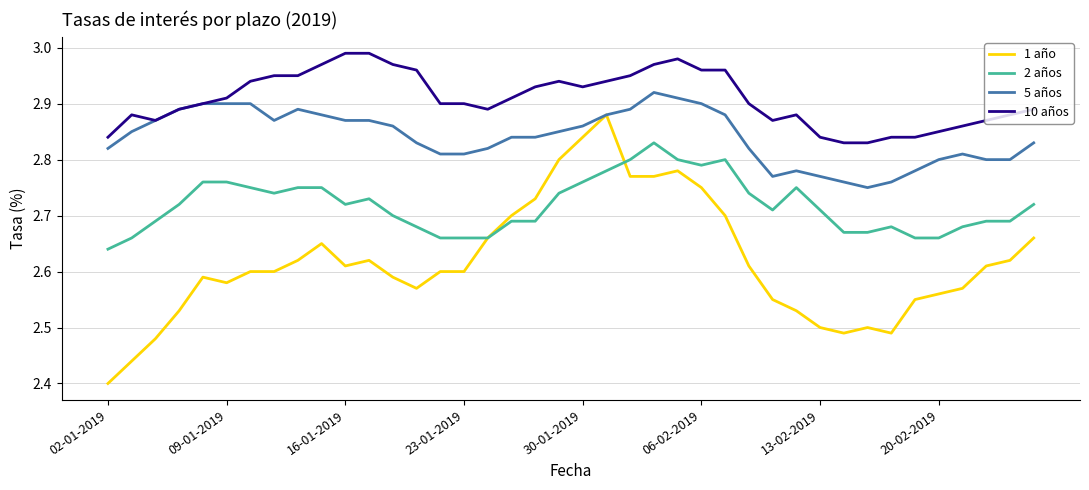

Rank the series by their maximum value, from highest to lowest.

10 años, 5 años, 1 año, 2 años